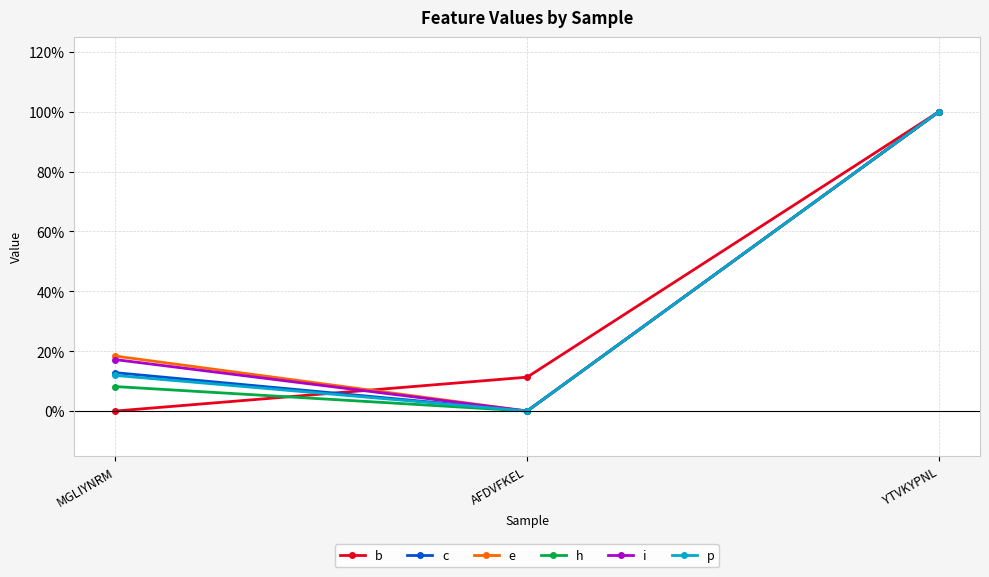

What is the difference between the maximum and second lowest values in the i series?

0.8